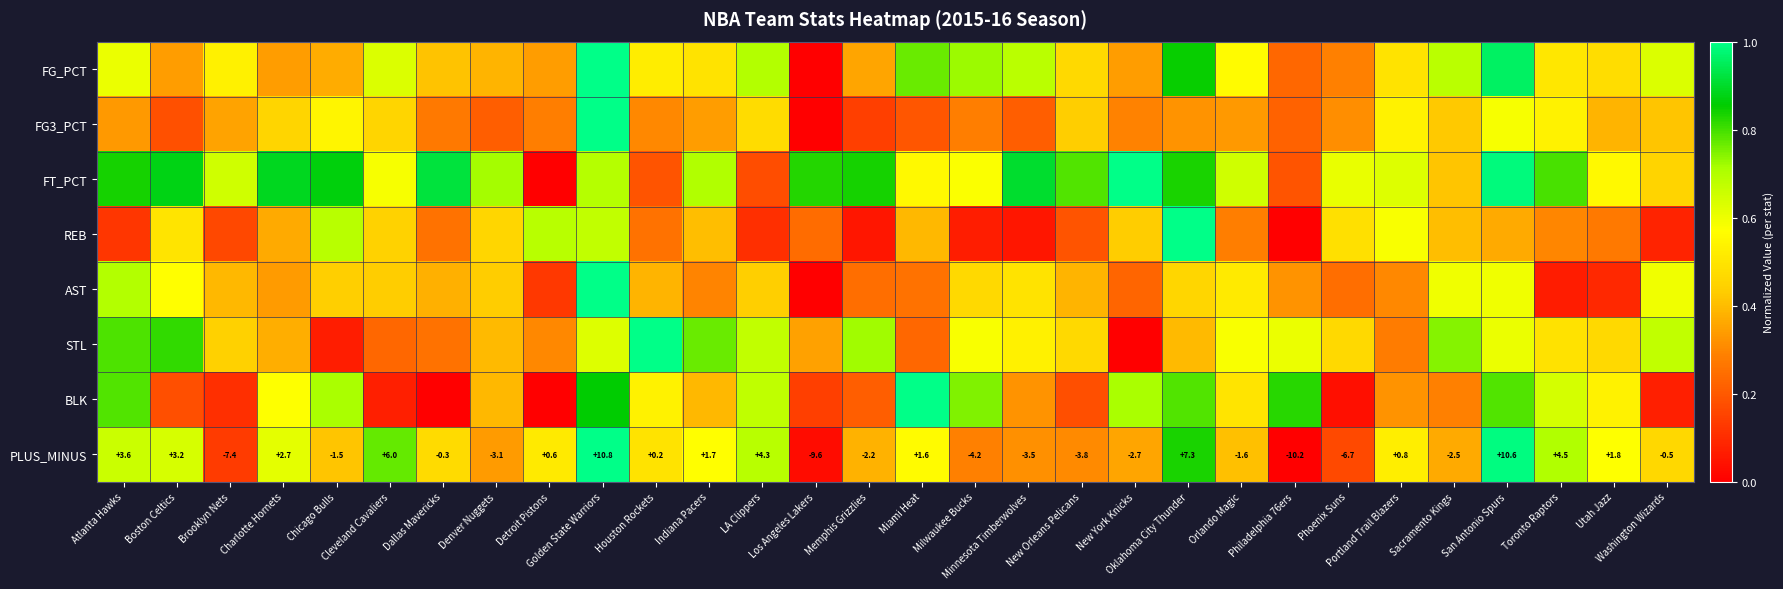

At New Orleans Pelicans, list the series in order from largest to smallest.

FT_PCT, FG_PCT, STL, FG3_PCT, AST, PLUS_MINUS, REB, BLK